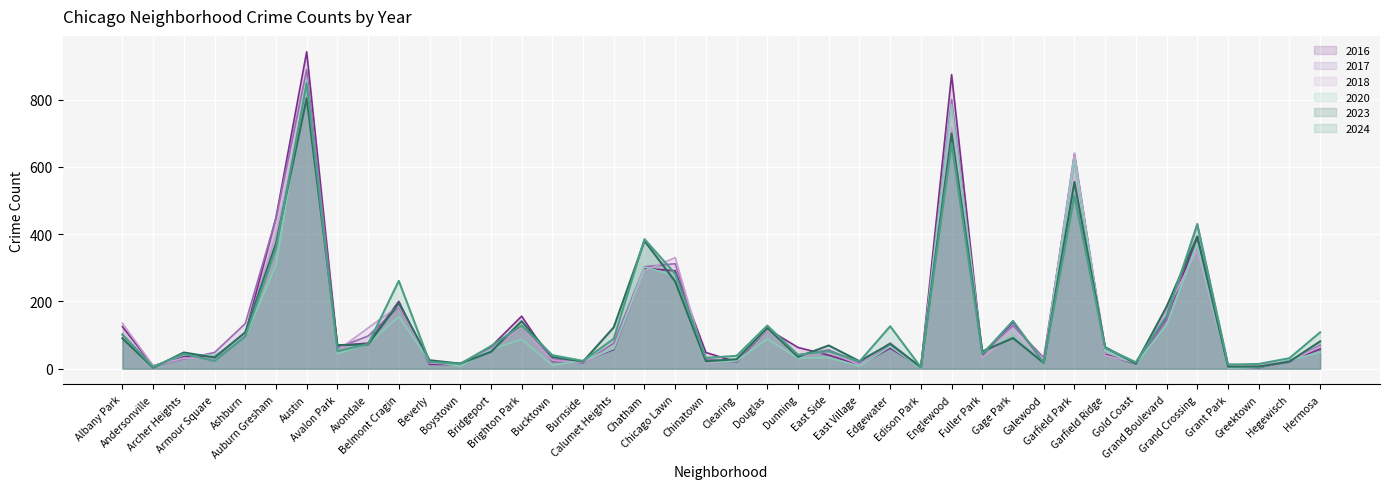

At which category does 2020 reach its first local valley?

Andersonville